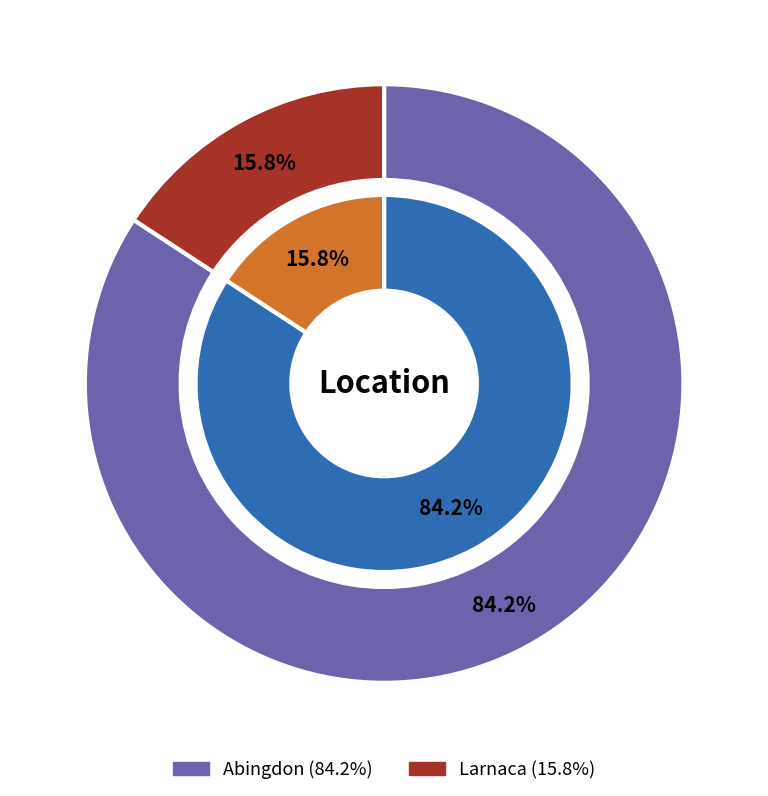

To the nearest percent, what is the average slice percentage?

50%